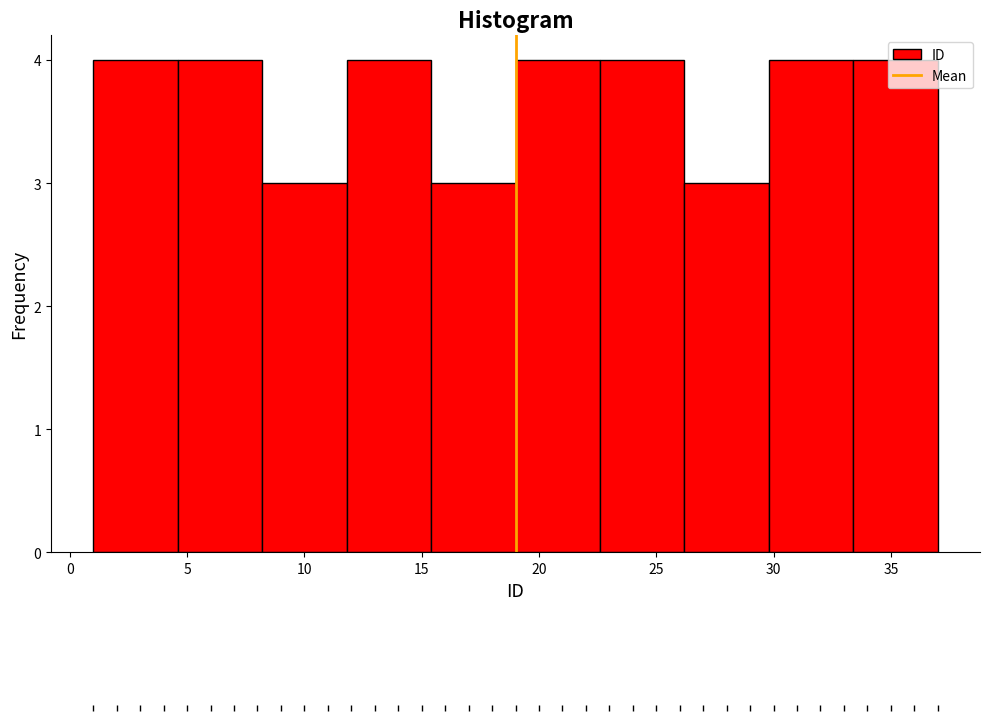

Reading left to right, transcribe this chart: for each bar, give the range it covers on the x-axis and its height. Neither the bar edges nor the heights are printed on the chart, so give them approximately, as read against the axes.

1.0 to 4.6: 4
4.6 to 8.2: 4
8.2 to 11.8: 3
11.8 to 15.4: 4
15.4 to 19.0: 3
19.0 to 22.6: 4
22.6 to 26.2: 4
26.2 to 29.8: 3
29.8 to 33.4: 4
33.4 to 37.0: 4